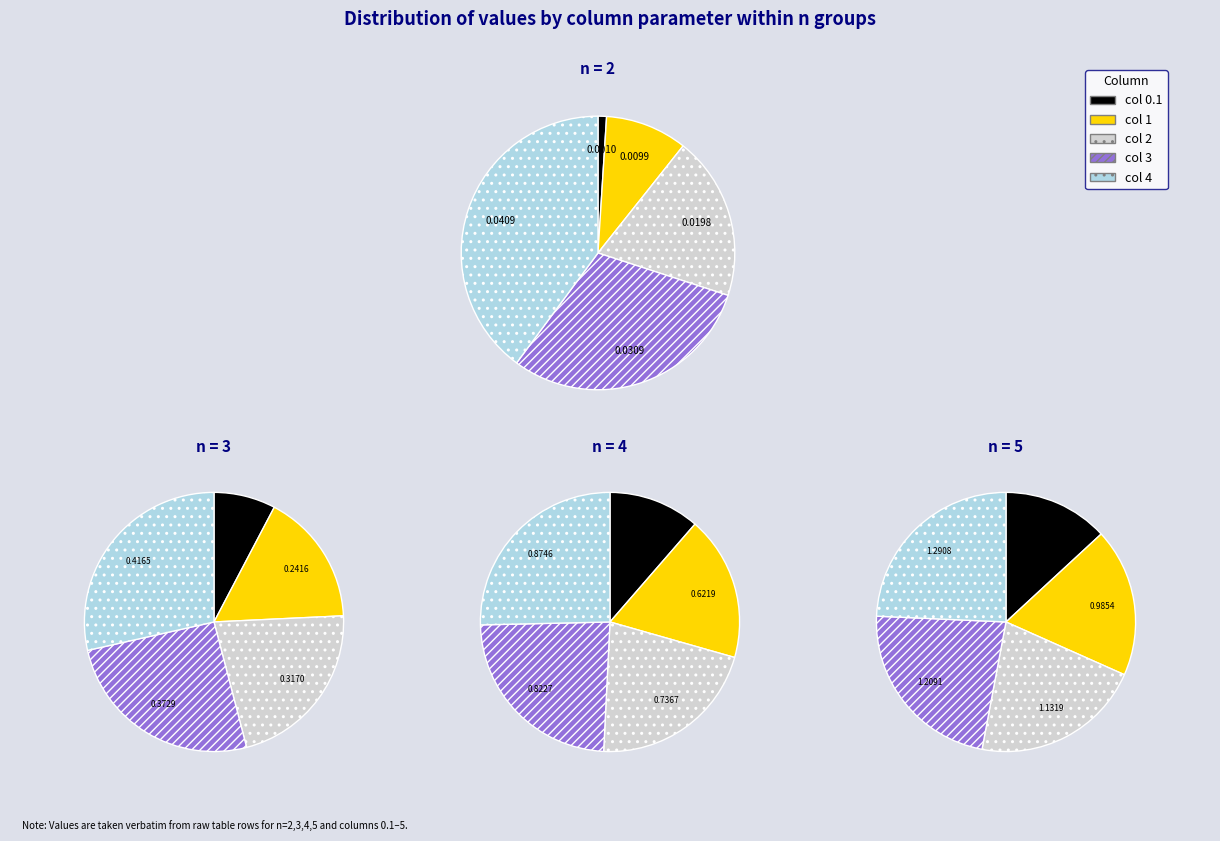

True or false: 10 accounts for 28% of the total.

False